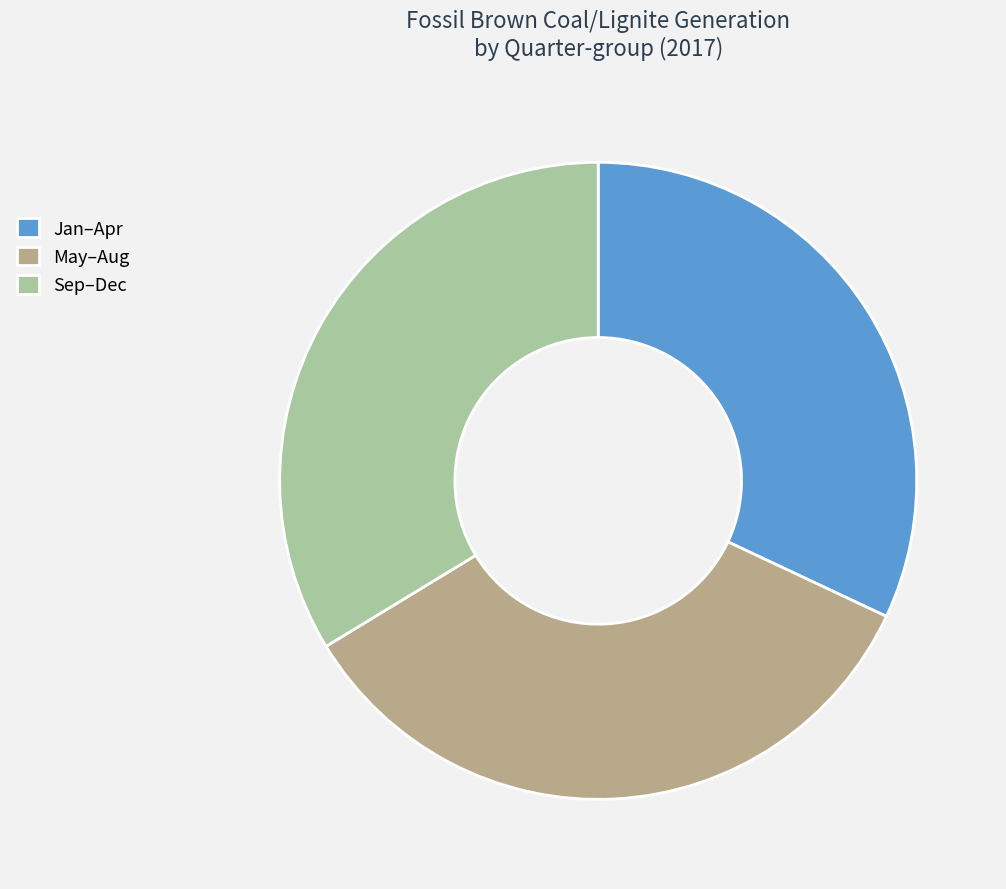

Combined, do May–Aug and Jan–Apr account for over 50%?

Yes